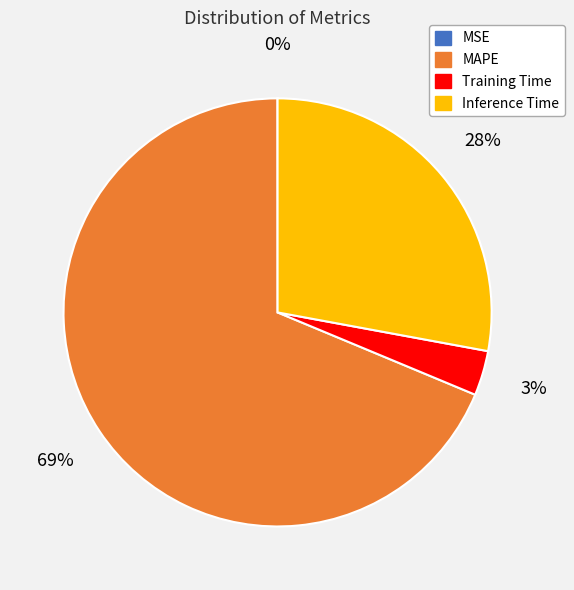

To the nearest percent, what is the average slice percentage?

25%